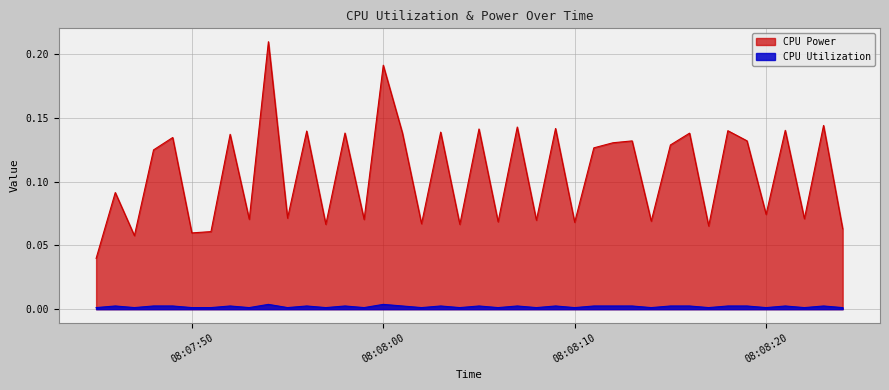

How many lines are shown in the chart?

2